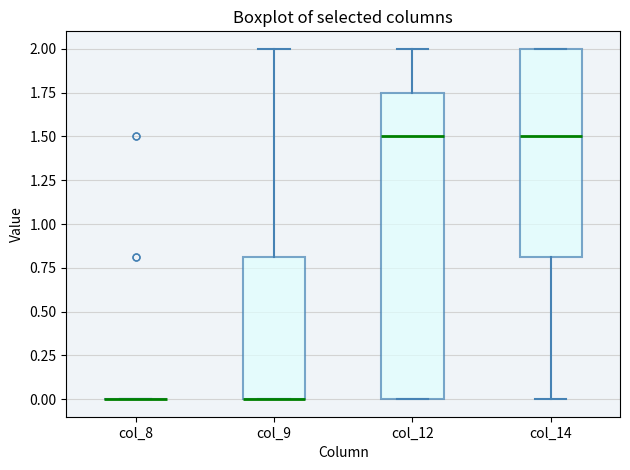

Where does the median line of the box for col_12 sit on the y-axis? The values are not printed on the chart, so give them approximately, as read against the axis.

1.50